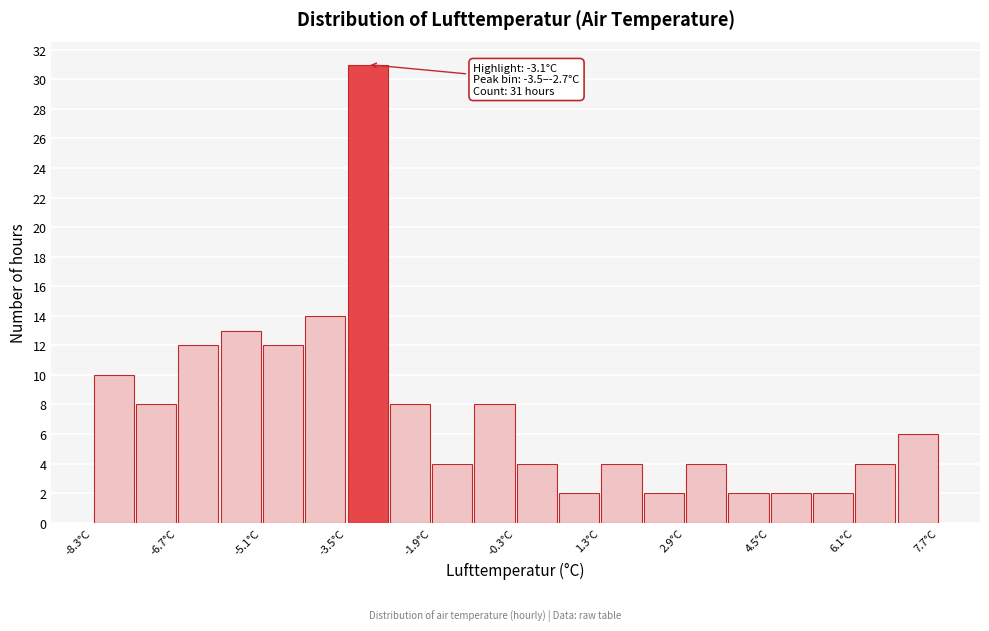

Over which range of the x-axis is the bar tallest?

-3.5 to -2.7